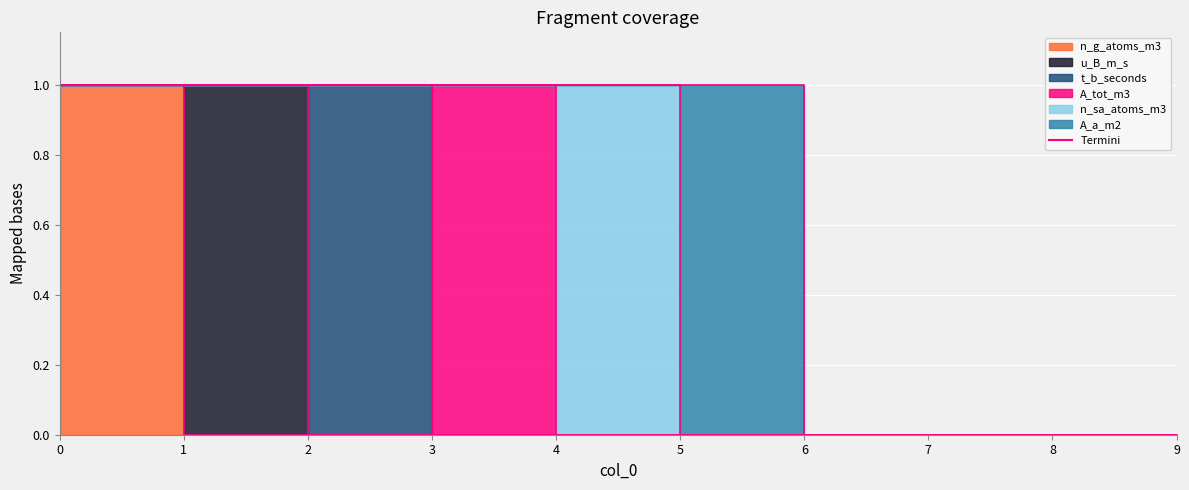

True or false: A_tot_m3 and A_a_m2 cross at least once.

False